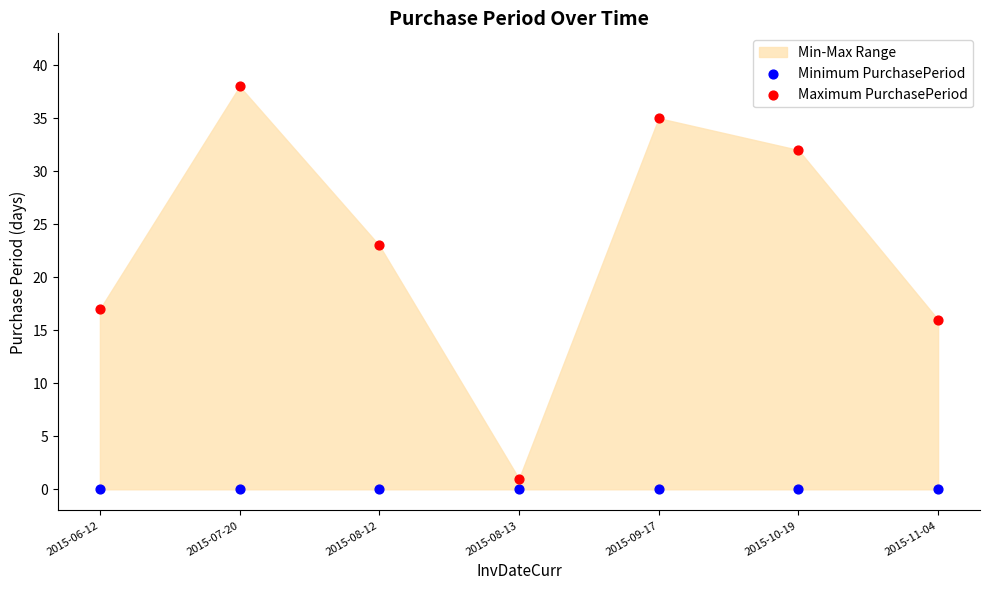

Which series contains the highest Y value?

Maximum PurchasePeriod